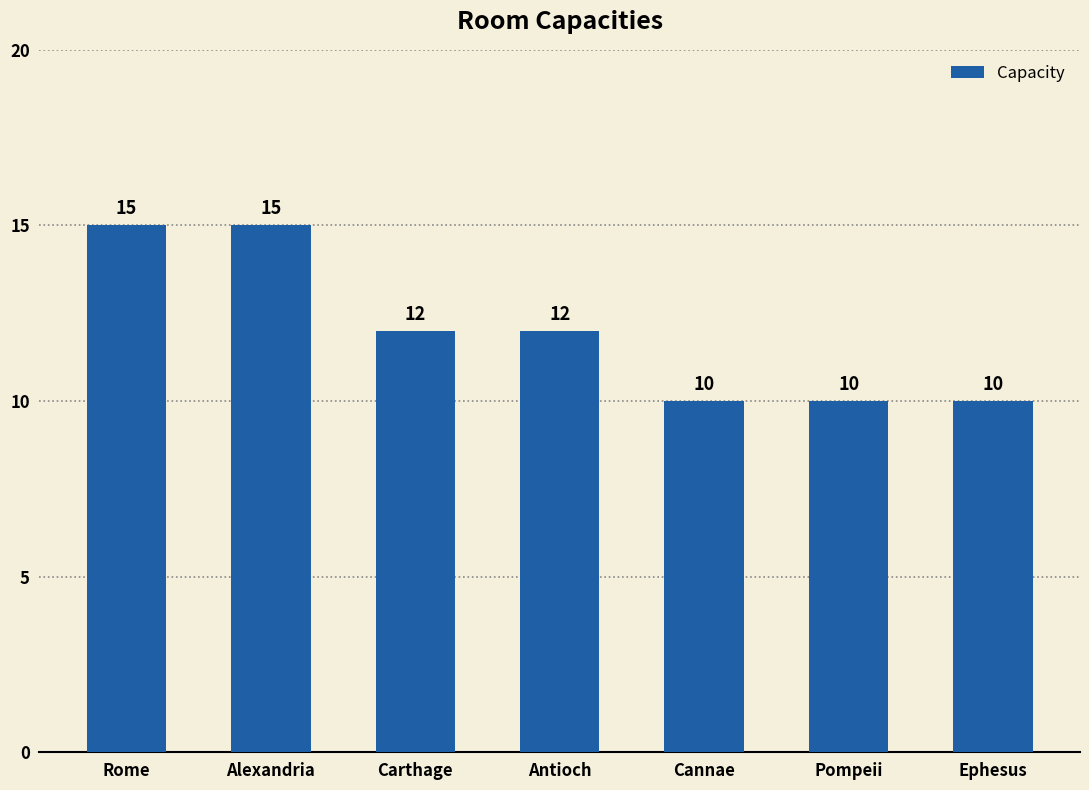

Does the chart contain any negative values?

No